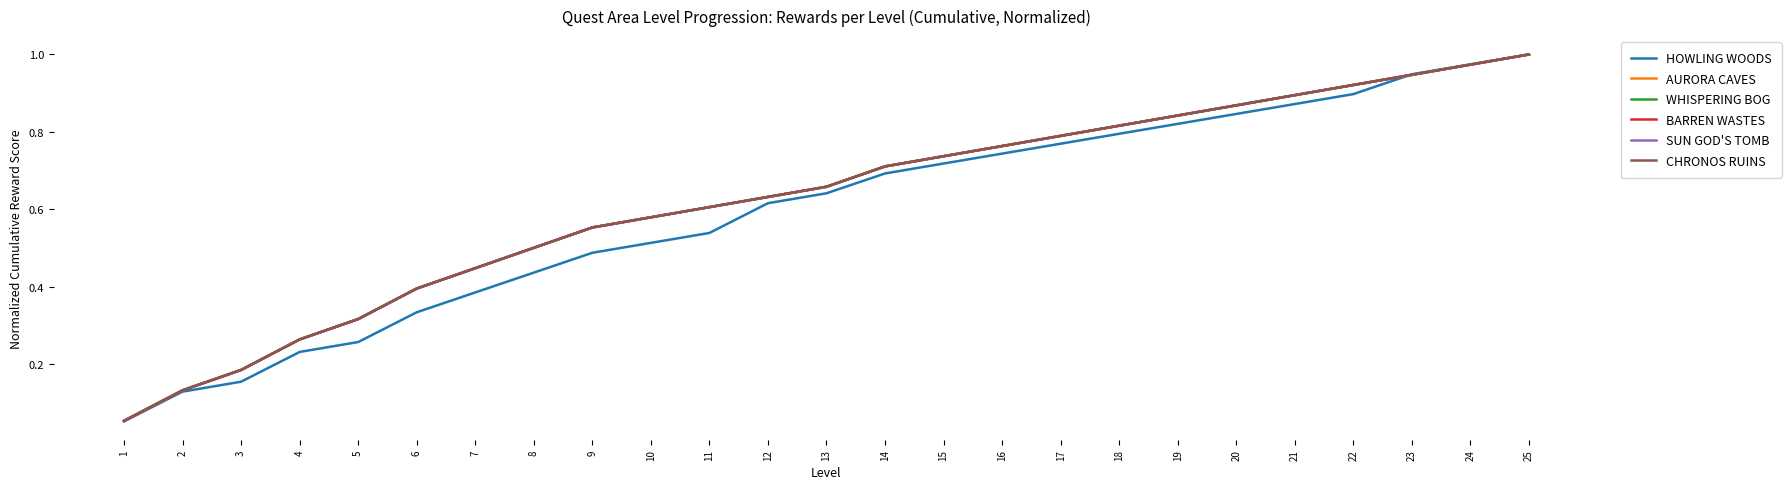

Between 14 and 16, which series saw the biggest shift?

AURORA CAVES